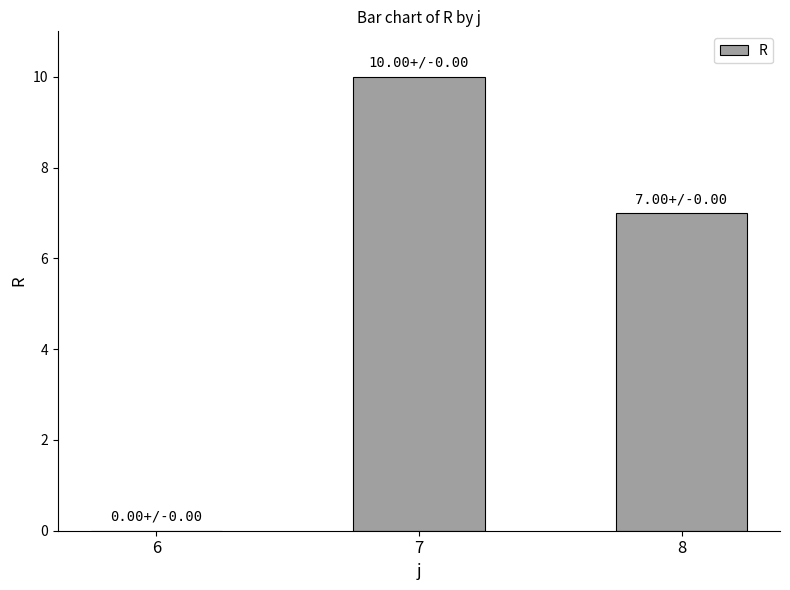

How many categories are shown in the chart?

3